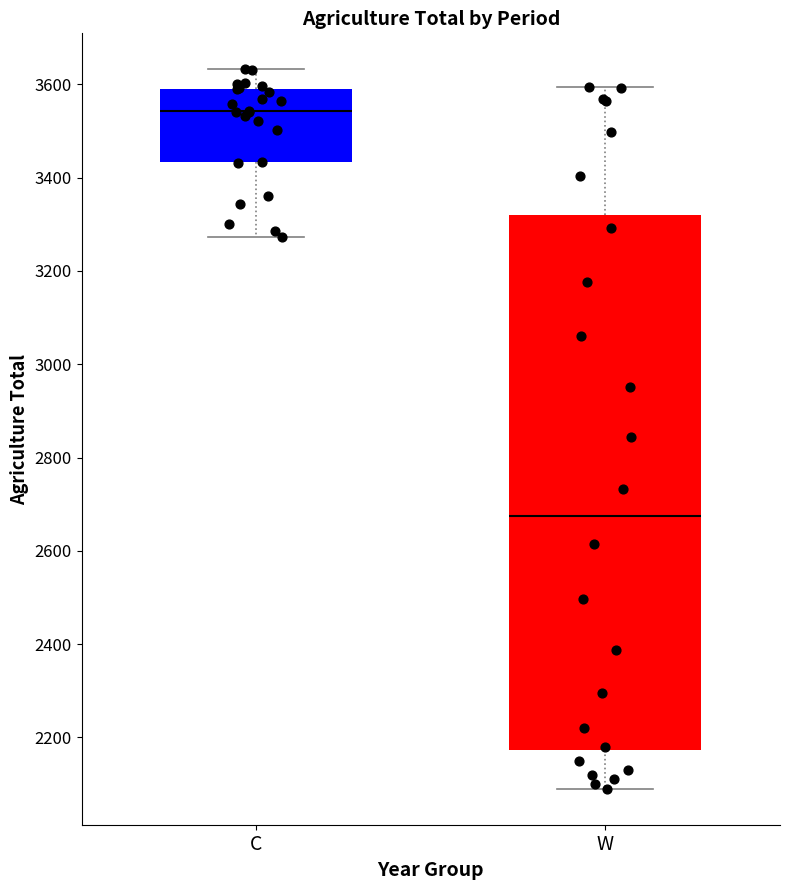

Reading left to right, read every box against the y-axis: the position of its median line, the range the box covers, and the ends of its whiskers. The values are not printed on the chart, so give them approximately, as read against the axis.

C: median 3540, box 3440 to 3600, whiskers 3280 to 3640
W: median 2680, box 2180 to 3320, whiskers 2100 to 3600